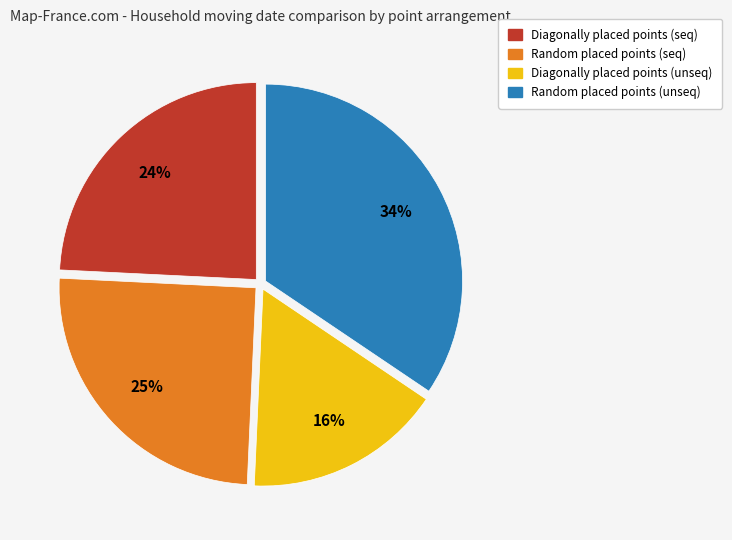

What percentage is the Random placed points (seq) slice, to the nearest percent?

25%